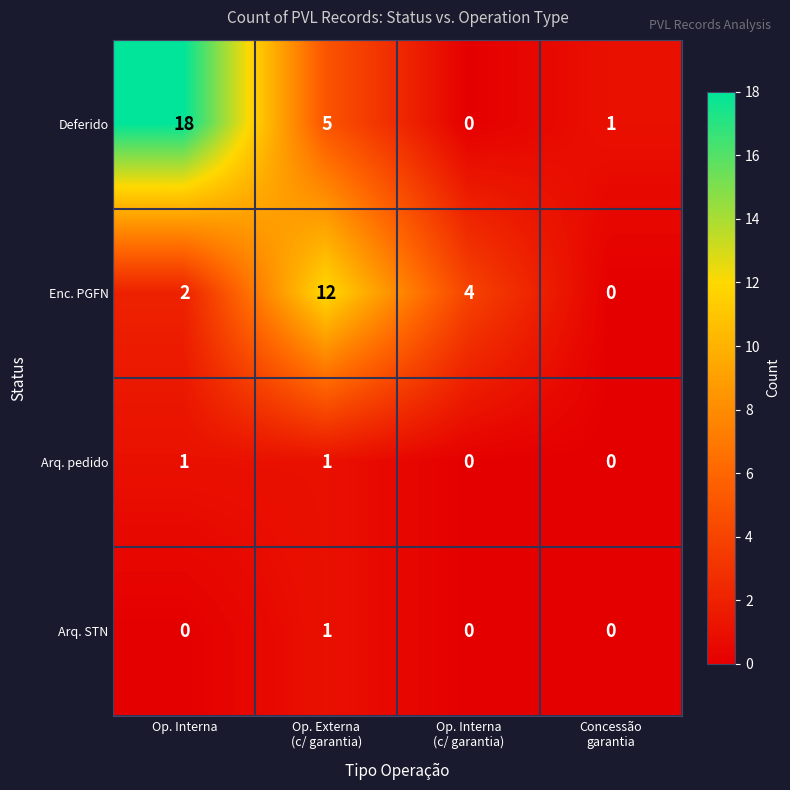

At which category does the chart reach its peak across all series?

Op. Interna